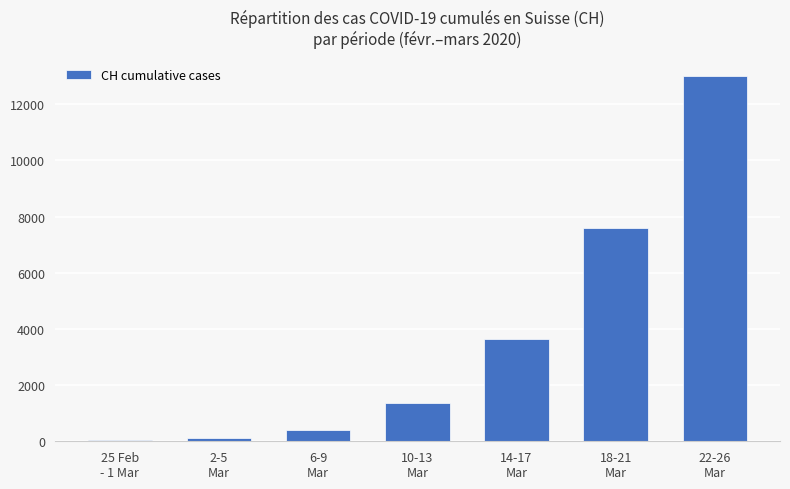

What is the greatest value displayed?

13004